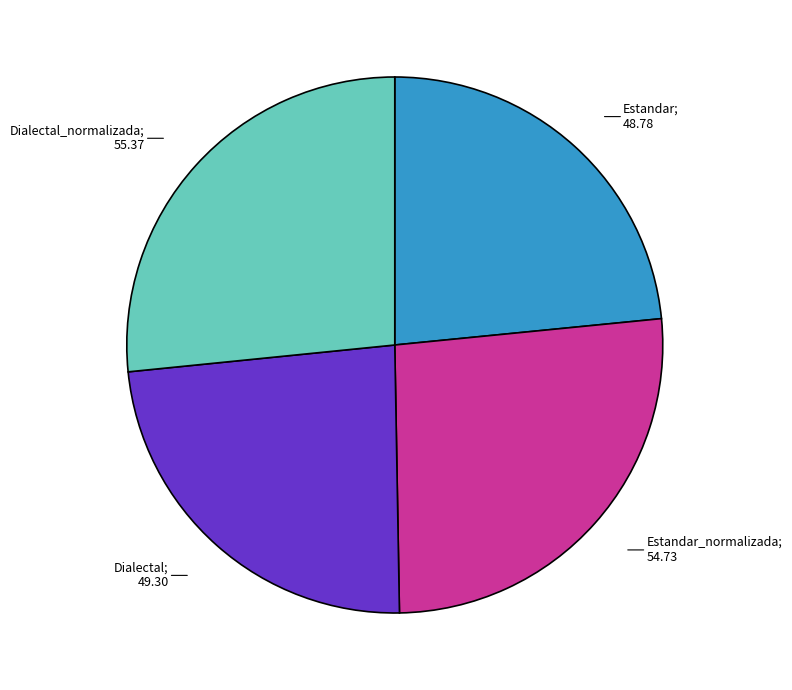

Is there any slice that represents more than half of the pie?

No